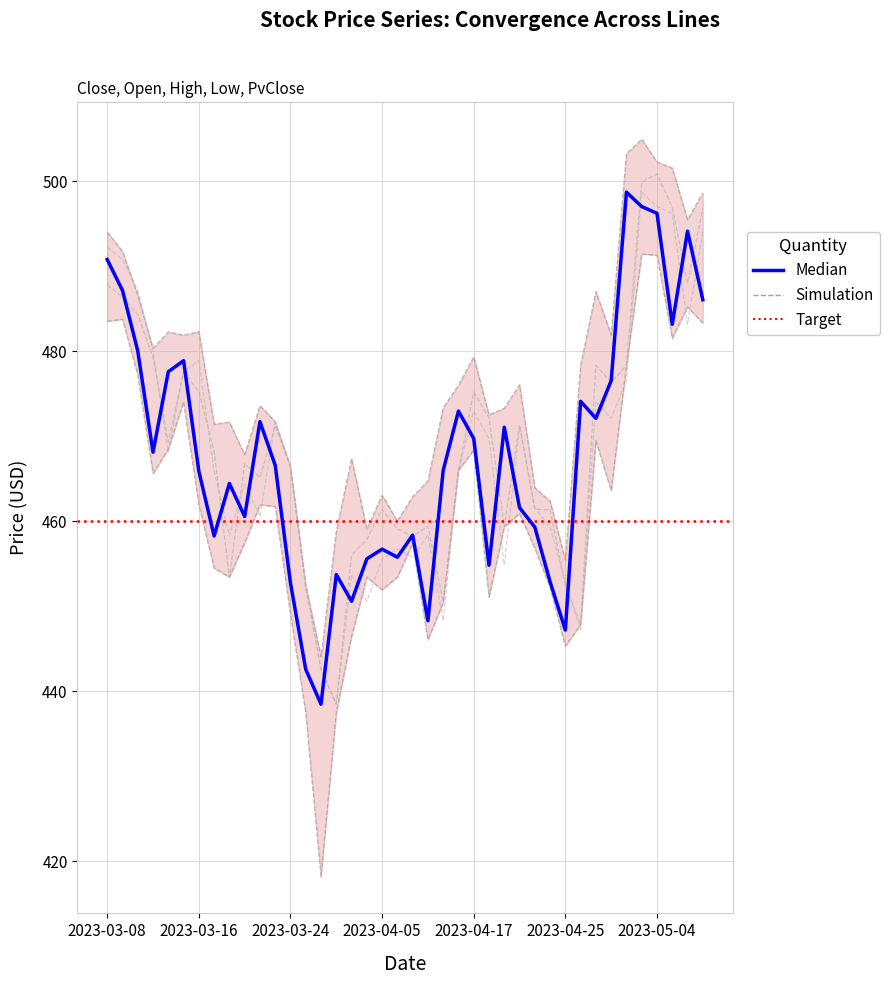

True or false: Low and PvClose cross at least once.

True